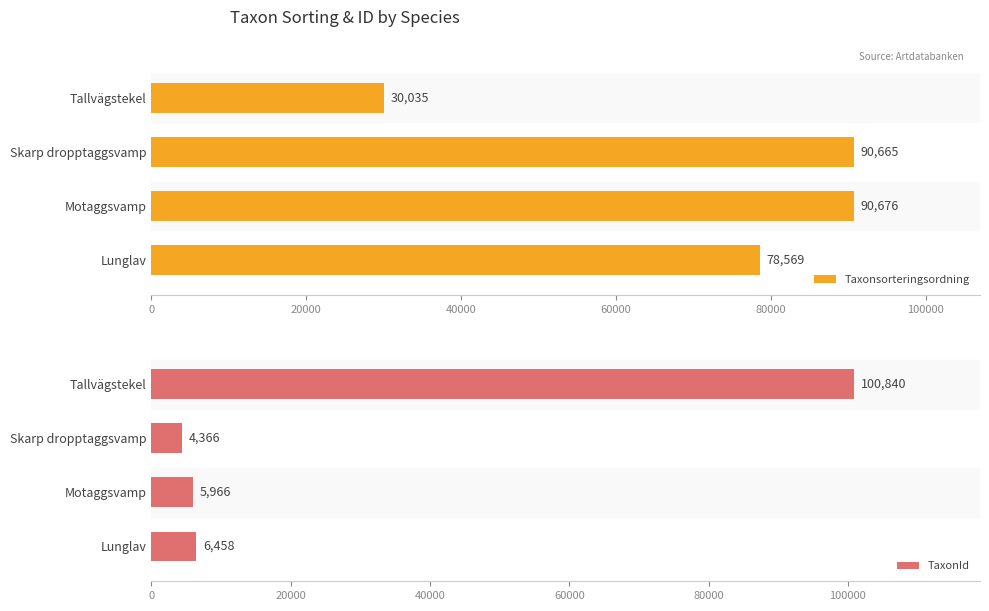

The value of TaxonId at Tallvägstekel is 22556. True or false?

False